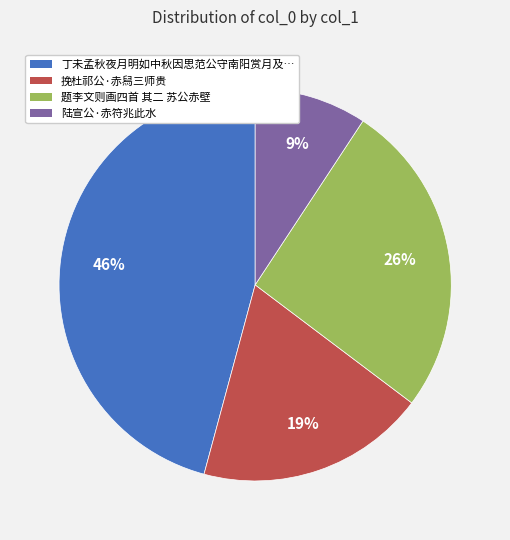

To the nearest percent, what is the difference between the largest and smallest slice percentages?

37%